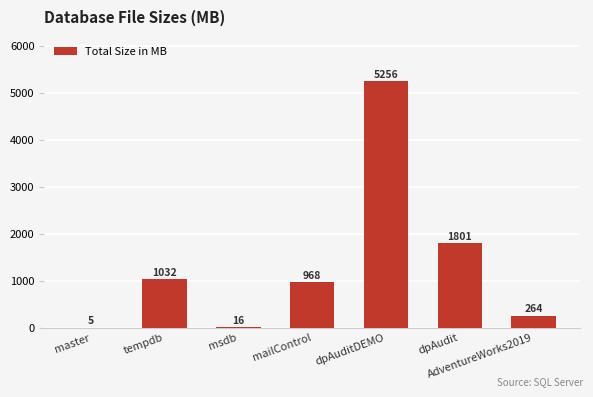

Which category has the highest value across all series?

dpAuditDEMO